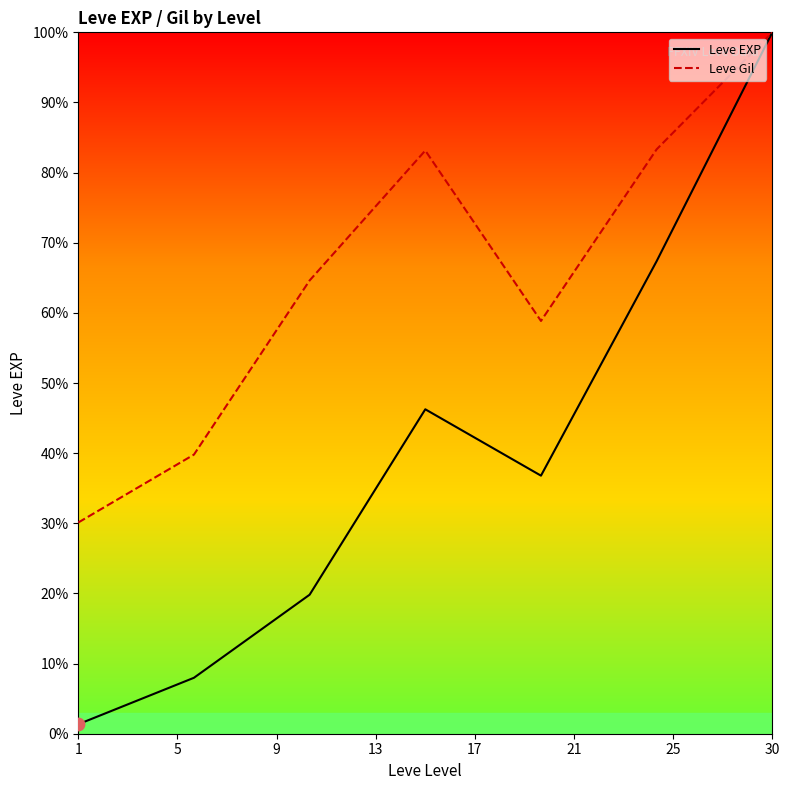

Which series has the largest range (max minus min)?

Leve EXP